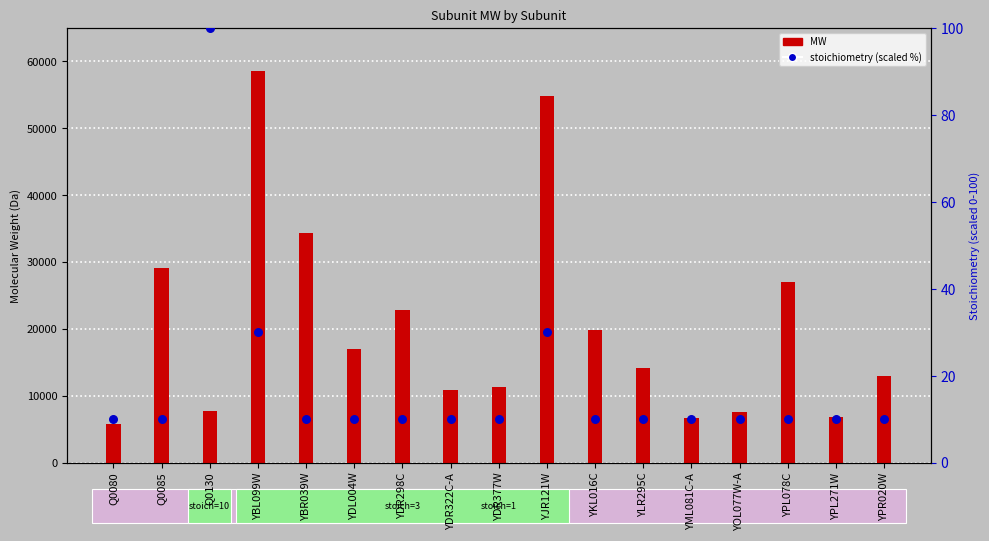

What are all the series names shown in the legend?

MW, stoichiometry (scaled)